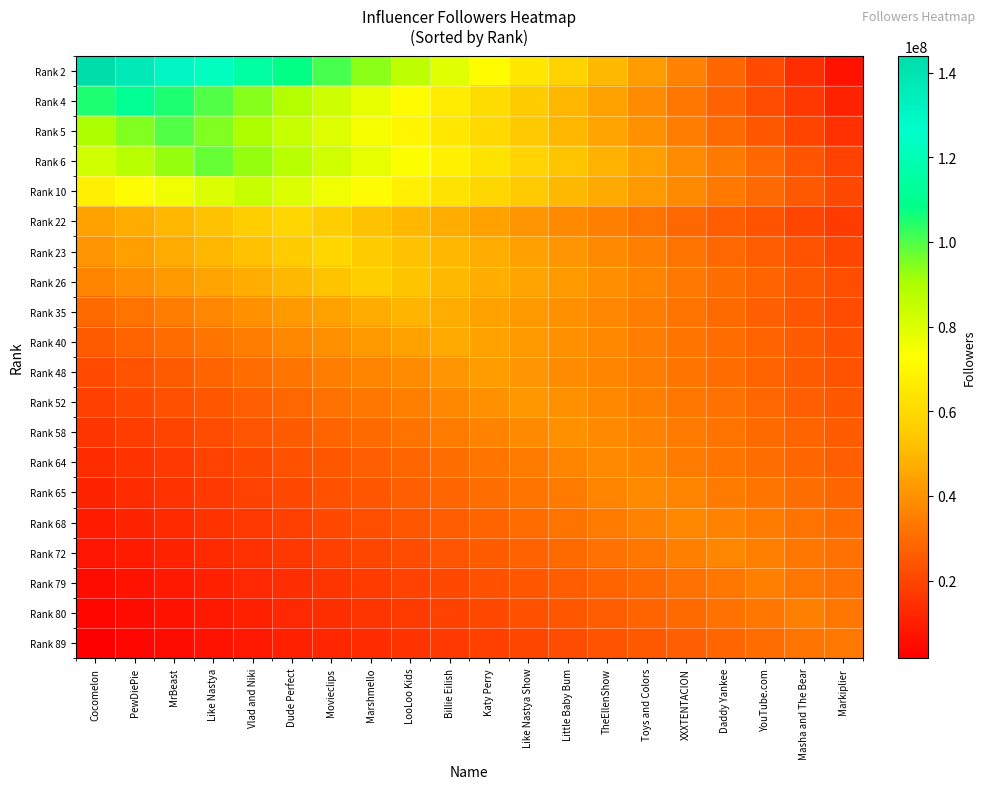

Reading left to right, what are all the values shown in this chart?

Rank 2: Cocomelon=144000000.0	PewDiePie=136800000.0	MrBeast=129600000.0	Like Nastya=122400000.0	Vlad and Niki=115200000.0	Dude Perfect=108000000.0	Movieclips=100800000.0	Marshmello=93600000.0	LooLoo Kids=86400000.0	Billie Eilish=79200000.0	Katy Perry=72000000.0	Like Nastya Show=64800000.0	Little Baby Bum=57600000.0	TheEllenShow=50400000.0	Toys and Colors=43200000.0	XXXTENTACION=36000000.0	Daddy Yankee=28800000.0	YouTube.com=21600000.0	Masha and The Bear=14400000.0	Markiplier=7200000.0
Rank 4: Cocomelon=105450000.0	PewDiePie=111000000.0	MrBeast=105450000.0	Like Nastya=99900000.0	Vlad and Niki=94350000.0	Dude Perfect=88800000.0	Movieclips=83250000.0	Marshmello=77700000.0	LooLoo Kids=72150000.0	Billie Eilish=66600000.0	Katy Perry=61050000.0	Like Nastya Show=55500000.0	Little Baby Bum=49950000.0	TheEllenShow=44400000.0	Toys and Colors=38850000.0	XXXTENTACION=33300000.0	Daddy Yankee=27750000.0	YouTube.com=22200000.0	Masha and The Bear=16650000.0	Markiplier=11100000.0
Rank 5: Cocomelon=90000000.0	PewDiePie=95000000.0	MrBeast=100000000.0	Like Nastya=95000000.0	Vlad and Niki=90000000.0	Dude Perfect=85000000.0	Movieclips=80000000.0	Marshmello=75000000.0	LooLoo Kids=70000000.0	Billie Eilish=65000000.0	Katy Perry=60000000.0	Like Nastya Show=55000000.0	Little Baby Bum=50000000.0	TheEllenShow=45000000.0	Toys and Colors=40000000.0	XXXTENTACION=35000000.0	Daddy Yankee=30000000.0	YouTube.com=25000000.0	Masha and The Bear=20000000.0	Markiplier=15000000.0
Rank 6: Cocomelon=82705000.0	PewDiePie=87570000.0	MrBeast=92435000.0	Like Nastya=97300000.0	Vlad and Niki=92435000.0	Dude Perfect=87570000.0	Movieclips=82705000.0	Marshmello=77840000.0	LooLoo Kids=72975000.0	Billie Eilish=68110000.0	Katy Perry=63245000.0	Like Nastya Show=58380000.0	Little Baby Bum=53515000.0	TheEllenShow=48650000.0	Toys and Colors=43785000.0	XXXTENTACION=38920000.0	Daddy Yankee=34055000.0	YouTube.com=29190000.0	Masha and The Bear=24325000.0	Markiplier=19460000.0
Rank 10: Cocomelon=67440000.0	PewDiePie=71655000.0	MrBeast=75870000.0	Like Nastya=80085000.0	Vlad and Niki=84300000.0	Dude Perfect=80085000.0	Movieclips=75870000.0	Marshmello=71655000.0	LooLoo Kids=67440000.0	Billie Eilish=63225000.0	Katy Perry=59010000.0	Like Nastya Show=54795000.0	Little Baby Bum=50580000.0	TheEllenShow=46365000.0	Toys and Colors=42150000.0	XXXTENTACION=37935000.0	Daddy Yankee=33720000.0	YouTube.com=29505000.0	Masha and The Bear=25290000.0	Markiplier=21075000.0
Rank 22: Cocomelon=43950000.0	PewDiePie=46880000.0	MrBeast=49810000.0	Like Nastya=52740000.0	Vlad and Niki=55670000.0	Dude Perfect=58600000.0	Movieclips=55670000.0	Marshmello=52740000.0	LooLoo Kids=49810000.0	Billie Eilish=46880000.0	Katy Perry=43950000.0	Like Nastya Show=41020000.0	Little Baby Bum=38090000.0	TheEllenShow=35160000.0	Toys and Colors=32230000.0	XXXTENTACION=29300000.0	Daddy Yankee=26370000.0	YouTube.com=23440000.0	Masha and The Bear=20510000.0	Markiplier=17580000.0
Rank 23: Cocomelon=40950000.0	PewDiePie=43875000.0	MrBeast=46800000.0	Like Nastya=49725000.0	Vlad and Niki=52650000.0	Dude Perfect=55575000.0	Movieclips=58500000.0	Marshmello=55575000.0	LooLoo Kids=52650000.0	Billie Eilish=49725000.0	Katy Perry=46800000.0	Like Nastya Show=43875000.0	Little Baby Bum=40950000.0	TheEllenShow=38025000.0	Toys and Colors=35100000.0	XXXTENTACION=32175000.0	Daddy Yankee=29250000.0	YouTube.com=26325000.0	Masha and The Bear=23400000.0	Markiplier=20475000.0
Rank 26: Cocomelon=36270000.0	PewDiePie=39060000.0	MrBeast=41850000.0	Like Nastya=44640000.0	Vlad and Niki=47430000.0	Dude Perfect=50220000.0	Movieclips=53010000.0	Marshmello=55800000.0	LooLoo Kids=53010000.0	Billie Eilish=50220000.0	Katy Perry=47430000.0	Like Nastya Show=44640000.0	Little Baby Bum=41850000.0	TheEllenShow=39060000.0	Toys and Colors=36270000.0	XXXTENTACION=33480000.0	Daddy Yankee=30690000.0	YouTube.com=27900000.0	Masha and The Bear=25110000.0	Markiplier=22320000.0
Rank 35: Cocomelon=29640000.0	PewDiePie=32110000.0	MrBeast=34580000.0	Like Nastya=37050000.0	Vlad and Niki=39520000.0	Dude Perfect=41990000.0	Movieclips=44460000.0	Marshmello=46930000.0	LooLoo Kids=49400000.0	Billie Eilish=46930000.0	Katy Perry=44460000.0	Like Nastya Show=41990000.0	Little Baby Bum=39520000.0	TheEllenShow=37050000.0	Toys and Colors=34580000.0	XXXTENTACION=32110000.0	Daddy Yankee=29640000.0	YouTube.com=27170000.0	Masha and The Bear=24700000.0	Markiplier=22230000.0
Rank 40: Cocomelon=25630000.0	PewDiePie=27960000.0	MrBeast=30290000.0	Like Nastya=32620000.0	Vlad and Niki=34950000.0	Dude Perfect=37280000.0	Movieclips=39610000.0	Marshmello=41940000.0	LooLoo Kids=44270000.0	Billie Eilish=46600000.0	Katy Perry=44270000.0	Like Nastya Show=41940000.0	Little Baby Bum=39610000.0	TheEllenShow=37280000.0	Toys and Colors=34950000.0	XXXTENTACION=32620000.0	Daddy Yankee=30290000.0	YouTube.com=27960000.0	Masha and The Bear=25630000.0	Markiplier=23300000.0
Rank 48: Cocomelon=21550000.0	PewDiePie=23705000.0	MrBeast=25860000.0	Like Nastya=28015000.0	Vlad and Niki=30170000.0	Dude Perfect=32325000.0	Movieclips=34480000.0	Marshmello=36635000.0	LooLoo Kids=38790000.0	Billie Eilish=40945000.0	Katy Perry=43100000.0	Like Nastya Show=40945000.0	Little Baby Bum=38790000.0	TheEllenShow=36635000.0	Toys and Colors=34480000.0	XXXTENTACION=32325000.0	Daddy Yankee=30170000.0	YouTube.com=28015000.0	Masha and The Bear=25860000.0	Markiplier=23705000.0
Rank 52: Cocomelon=18765000.0	PewDiePie=20850000.0	MrBeast=22935000.0	Like Nastya=25020000.0	Vlad and Niki=27105000.0	Dude Perfect=29190000.0	Movieclips=31275000.0	Marshmello=33360000.0	LooLoo Kids=35445000.0	Billie Eilish=37530000.0	Katy Perry=39615000.0	Like Nastya Show=41700000.0	Little Baby Bum=39615000.0	TheEllenShow=37530000.0	Toys and Colors=35445000.0	XXXTENTACION=33360000.0	Daddy Yankee=31275000.0	YouTube.com=29190000.0	Masha and The Bear=27105000.0	Markiplier=25020000.0
Rank 58: Cocomelon=16000000.0	PewDiePie=18000000.0	MrBeast=20000000.0	Like Nastya=22000000.0	Vlad and Niki=24000000.0	Dude Perfect=26000000.0	Movieclips=28000000.0	Marshmello=30000000.0	LooLoo Kids=32000000.0	Billie Eilish=34000000.0	Katy Perry=36000000.0	Like Nastya Show=38000000.0	Little Baby Bum=40000000.0	TheEllenShow=38000000.0	Toys and Colors=36000000.0	XXXTENTACION=34000000.0	Daddy Yankee=32000000.0	YouTube.com=30000000.0	Masha and The Bear=28000000.0	Markiplier=26000000.0
Rank 64: Cocomelon=13405000.0	PewDiePie=15320000.0	MrBeast=17235000.0	Like Nastya=19150000.0	Vlad and Niki=21065000.0	Dude Perfect=22980000.0	Movieclips=24895000.0	Marshmello=26810000.0	LooLoo Kids=28725000.0	Billie Eilish=30640000.0	Katy Perry=32555000.0	Like Nastya Show=34470000.0	Little Baby Bum=36385000.0	TheEllenShow=38300000.0	Toys and Colors=36385000.0	XXXTENTACION=34470000.0	Daddy Yankee=32555000.0	YouTube.com=30640000.0	Masha and The Bear=28725000.0	Markiplier=26810000.0
Rank 65: Cocomelon=11490000.0	PewDiePie=13405000.0	MrBeast=15320000.0	Like Nastya=17235000.0	Vlad and Niki=19150000.0	Dude Perfect=21065000.0	Movieclips=22980000.0	Marshmello=24895000.0	LooLoo Kids=26810000.0	Billie Eilish=28725000.0	Katy Perry=30640000.0	Like Nastya Show=32555000.0	Little Baby Bum=34470000.0	TheEllenShow=36385000.0	Toys and Colors=38300000.0	XXXTENTACION=36385000.0	Daddy Yankee=34470000.0	YouTube.com=32555000.0	Masha and The Bear=30640000.0	Markiplier=28725000.0
Rank 68: Cocomelon=9450000.0	PewDiePie=11340000.0	MrBeast=13230000.0	Like Nastya=15120000.0	Vlad and Niki=17010000.0	Dude Perfect=18900000.0	Movieclips=20790000.0	Marshmello=22680000.0	LooLoo Kids=24570000.0	Billie Eilish=26460000.0	Katy Perry=28350000.0	Like Nastya Show=30240000.0	Little Baby Bum=32130000.0	TheEllenShow=34020000.0	Toys and Colors=35910000.0	XXXTENTACION=37800000.0	Daddy Yankee=35910000.0	YouTube.com=34020000.0	Masha and The Bear=32130000.0	Markiplier=30240000.0
Rank 72: Cocomelon=7400000.0	PewDiePie=9250000.0	MrBeast=11100000.0	Like Nastya=12950000.0	Vlad and Niki=14800000.0	Dude Perfect=16650000.0	Movieclips=18500000.0	Marshmello=20350000.0	LooLoo Kids=22200000.0	Billie Eilish=24050000.0	Katy Perry=25900000.0	Like Nastya Show=27750000.0	Little Baby Bum=29600000.0	TheEllenShow=31450000.0	Toys and Colors=33300000.0	XXXTENTACION=35150000.0	Daddy Yankee=37000000.0	YouTube.com=35150000.0	Masha and The Bear=33300000.0	Markiplier=31450000.0
Rank 79: Cocomelon=5265000.0	PewDiePie=7020000.0	MrBeast=8775000.0	Like Nastya=10530000.0	Vlad and Niki=12285000.0	Dude Perfect=14040000.0	Movieclips=15795000.0	Marshmello=17550000.0	LooLoo Kids=19305000.0	Billie Eilish=21060000.0	Katy Perry=22815000.0	Like Nastya Show=24570000.0	Little Baby Bum=26325000.0	TheEllenShow=28080000.0	Toys and Colors=29835000.0	XXXTENTACION=31590000.0	Daddy Yankee=33345000.0	YouTube.com=35100000.0	Masha and The Bear=33345000.0	Markiplier=31590000.0
Rank 80: Cocomelon=3510000.0	PewDiePie=5265000.0	MrBeast=7020000.0	Like Nastya=8775000.0	Vlad and Niki=10530000.0	Dude Perfect=12285000.0	Movieclips=14040000.0	Marshmello=15795000.0	LooLoo Kids=17550000.0	Billie Eilish=19305000.0	Katy Perry=21060000.0	Like Nastya Show=22815000.0	Little Baby Bum=24570000.0	TheEllenShow=26325000.0	Toys and Colors=28080000.0	XXXTENTACION=29835000.0	Daddy Yankee=31590000.0	YouTube.com=33345000.0	Masha and The Bear=35100000.0	Markiplier=33345000.0
Rank 89: Cocomelon=1675000.0	PewDiePie=3350000.0	MrBeast=5025000.0	Like Nastya=6700000.0	Vlad and Niki=8375000.0	Dude Perfect=10050000.0	Movieclips=11725000.0	Marshmello=13400000.0	LooLoo Kids=15075000.0	Billie Eilish=16750000.0	Katy Perry=18425000.0	Like Nastya Show=20100000.0	Little Baby Bum=21775000.0	TheEllenShow=23450000.0	Toys and Colors=25125000.0	XXXTENTACION=26800000.0	Daddy Yankee=28475000.0	YouTube.com=30150000.0	Masha and The Bear=31825000.0	Markiplier=33500000.0